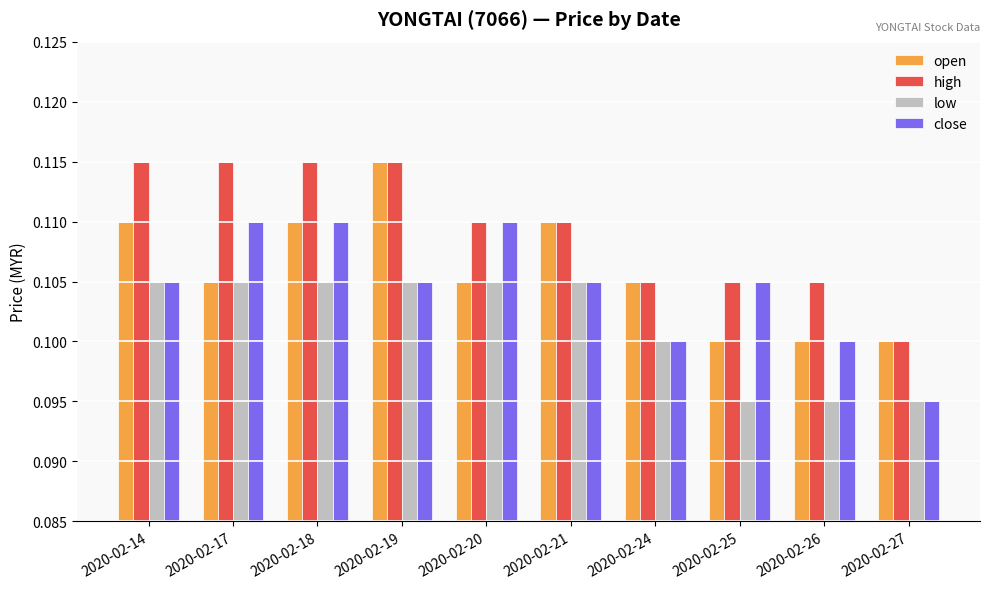

What is the sum of all low values?

1.0